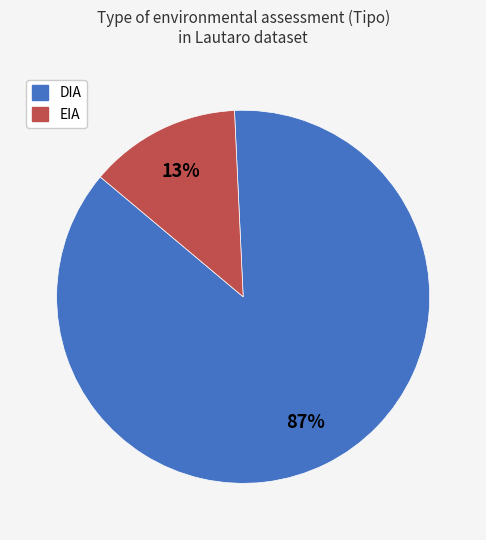

Which category has the smallest portion of the pie?

EIA